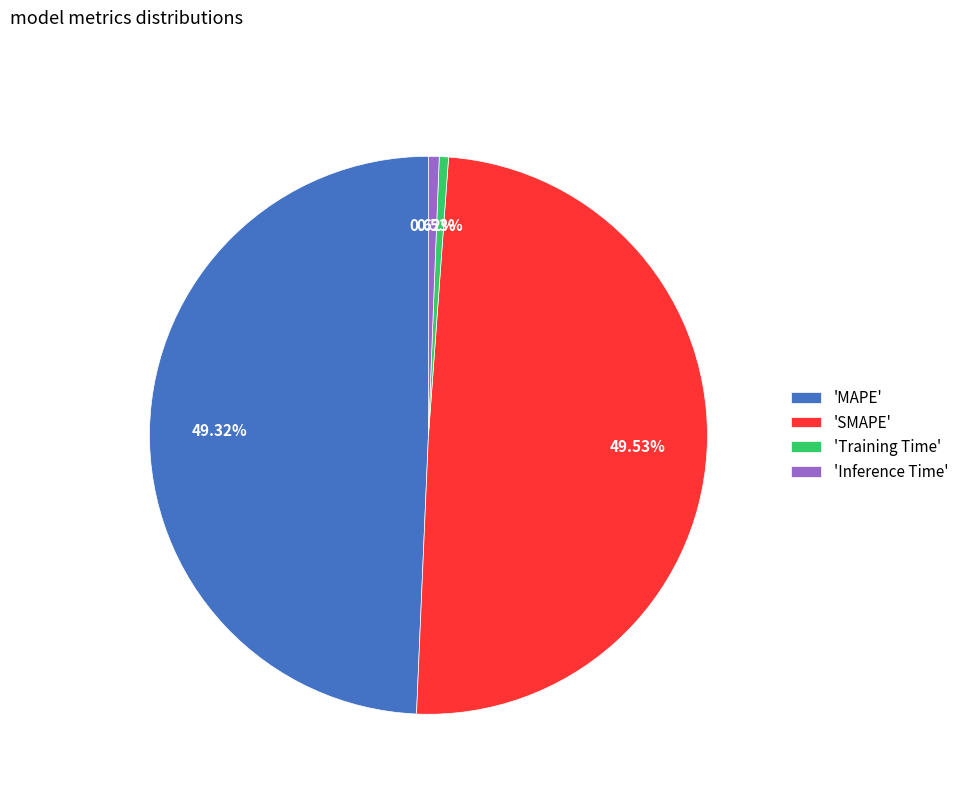

Which has a higher value, 'MAPE' or 'Inference Time'?

'MAPE'